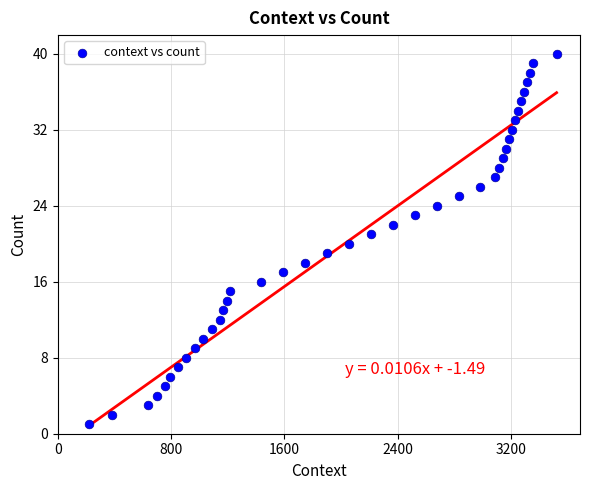

What is the range of Y values (max minus min)?

39